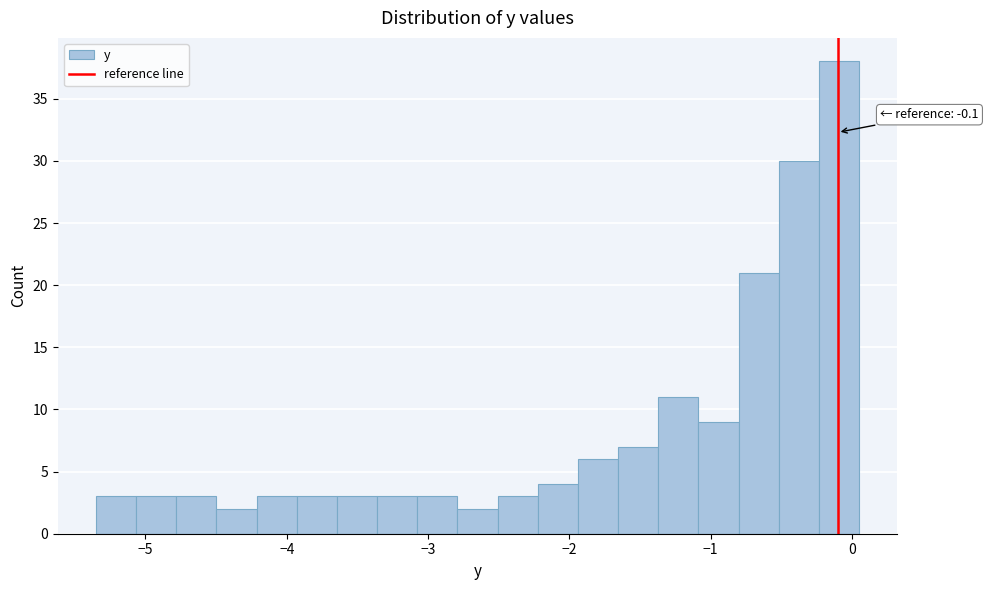

Read against the x-axis, roughly where is the centre of the tallest bar?

-0.1